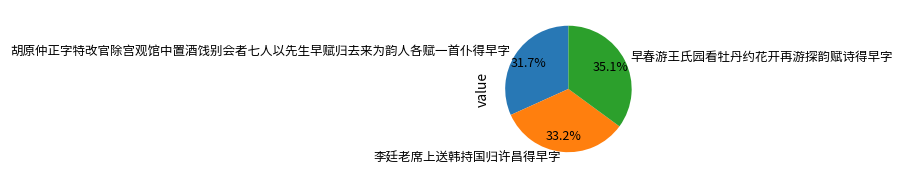

To the nearest percent, what is the difference between the largest and smallest slice percentages?

3%